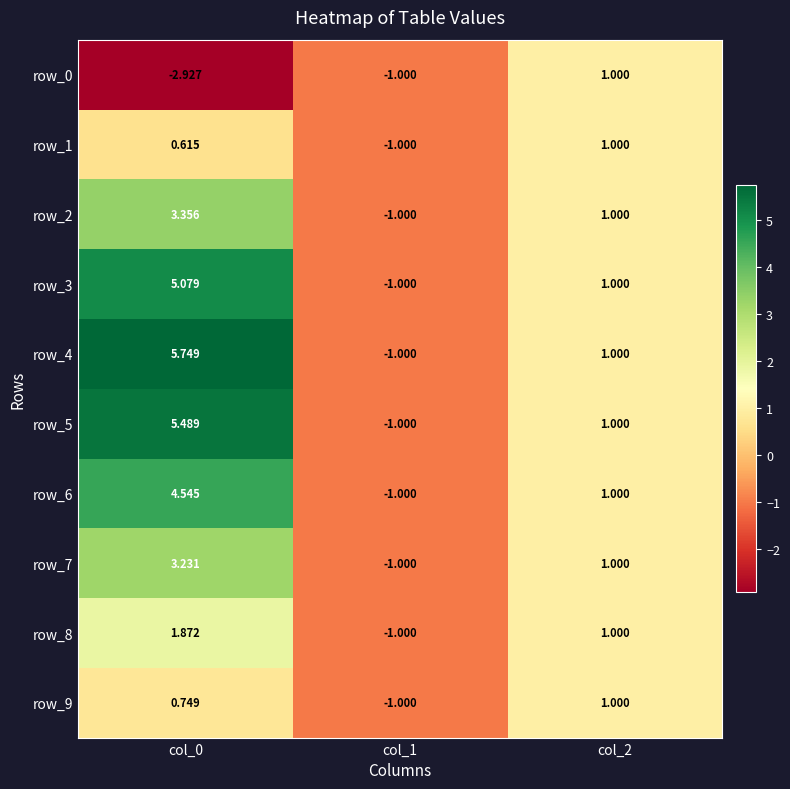

How many data points in row_0 are above -1?

1